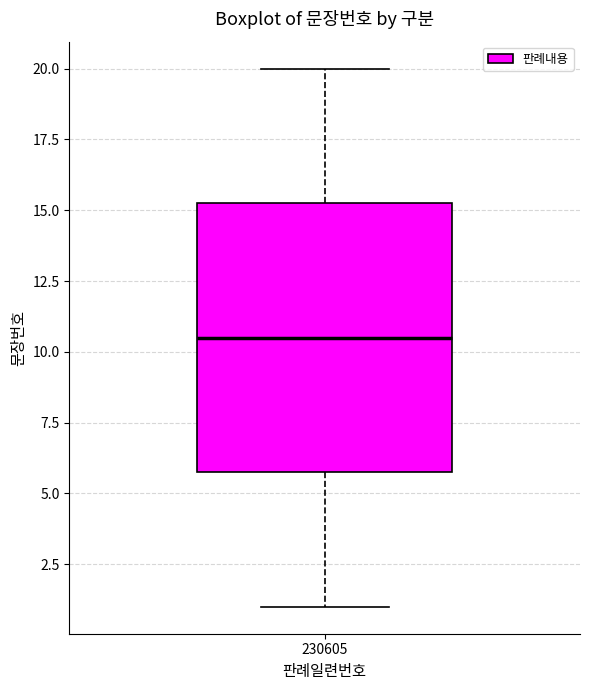

Transcribe this box plot: give where the median line is, the range the box spans, and where the two whiskers end, as read against the y-axis. The values are not printed on the chart, so give them approximately, as read against the axis.

median 10.5, box 6.0 to 15.5, whiskers 1.0 to 20.0